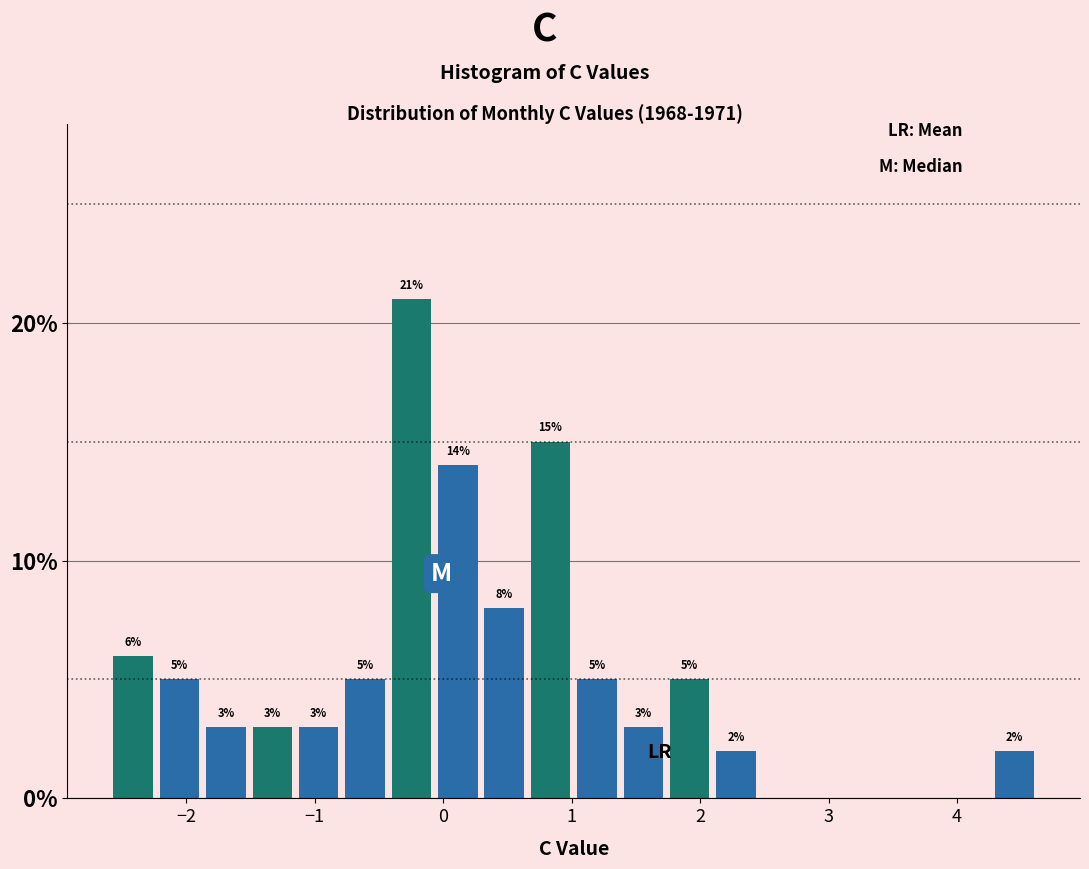

Around what value on the x-axis is the tallest bar? Give the approximate position of its centre, as read against the axis.

-0.2